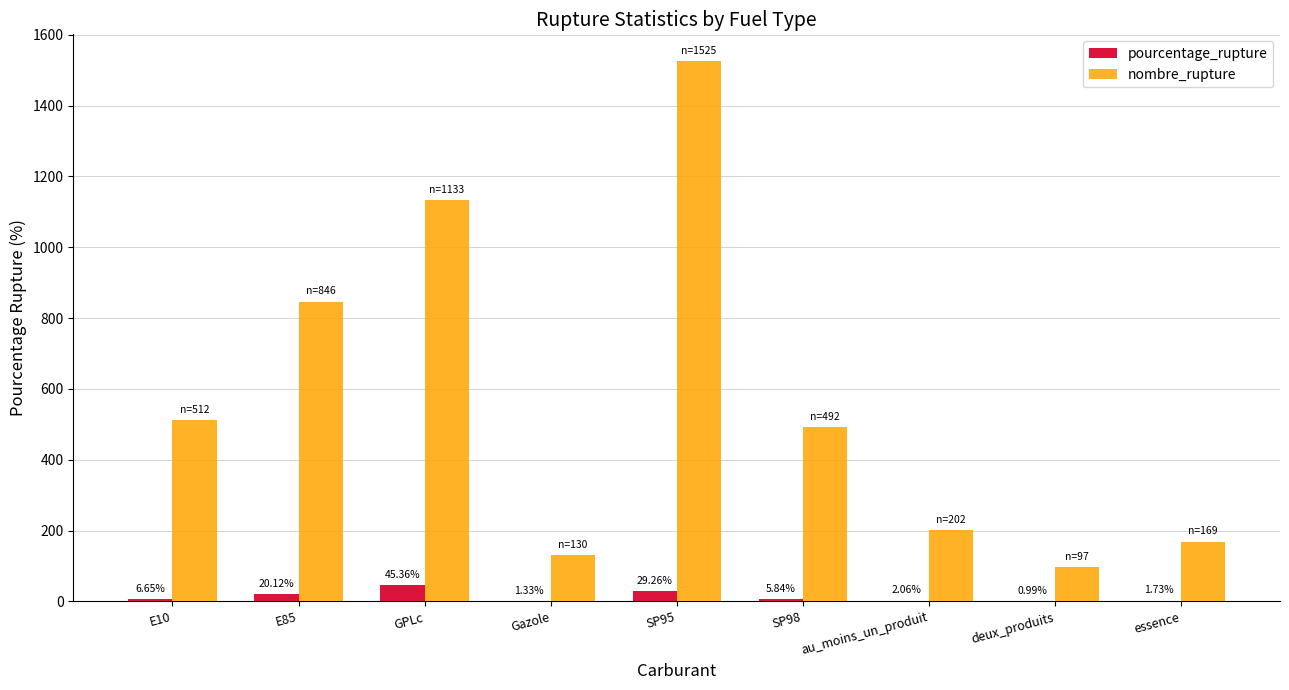

What is the sum of the nombre_rupture values at Gazole and SP95?

1655.0